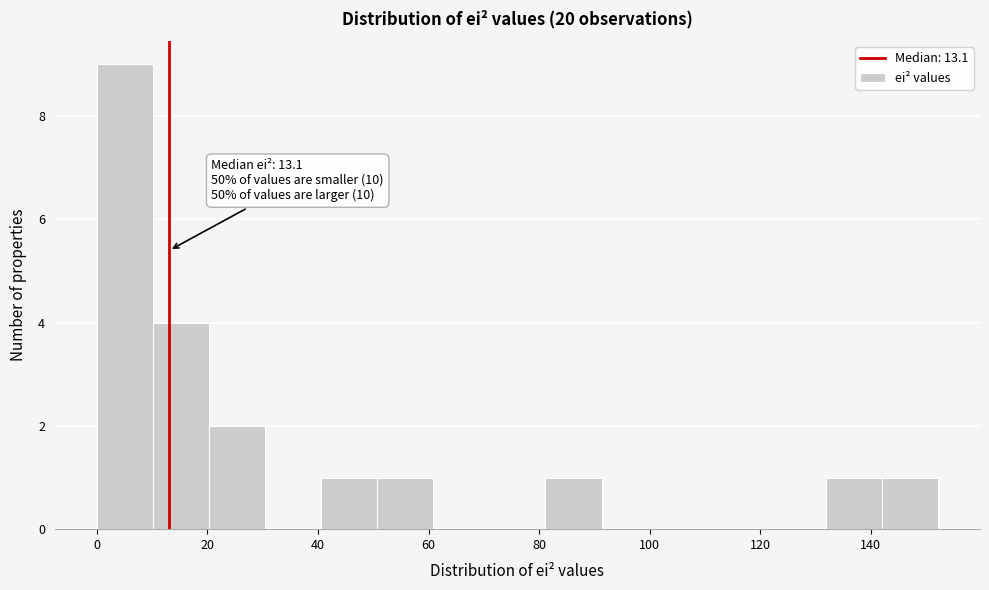

Which range on the x-axis has the tallest bar?

0 to 10